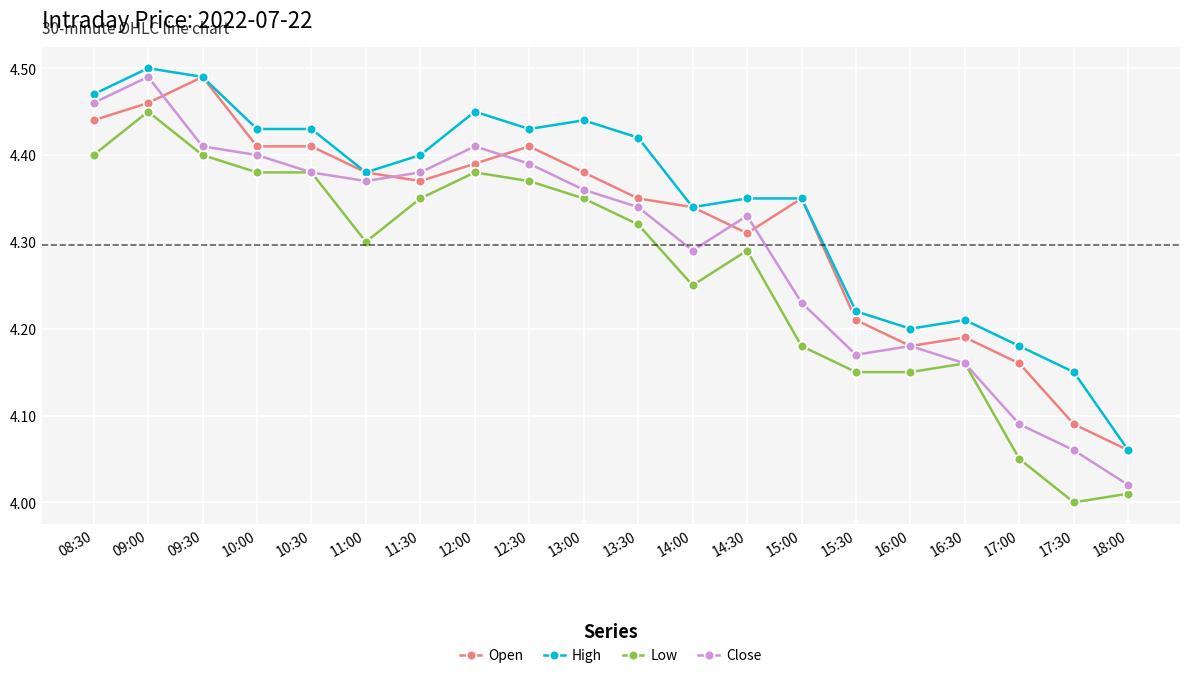

Between 12:00 and 15:00, which series saw the biggest shift?

Low